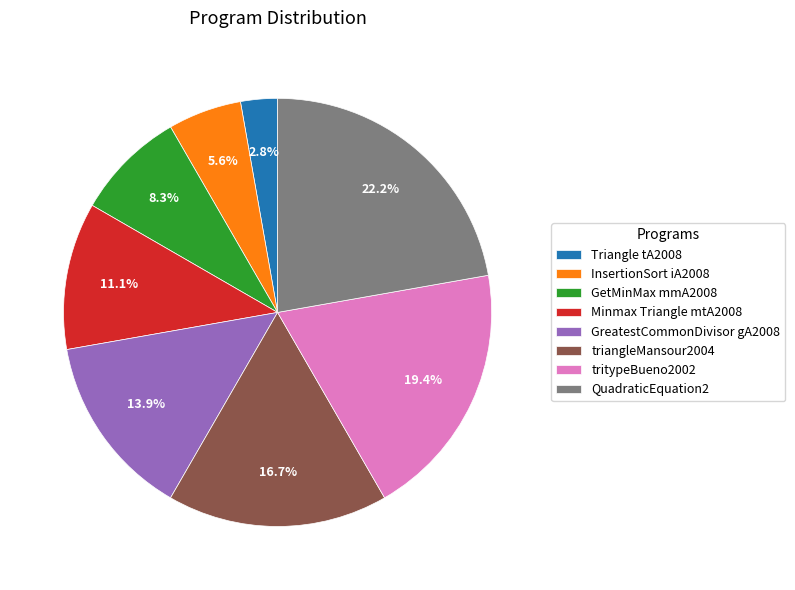

Which has a higher value, Triangle tA2008 or InsertionSort iA2008?

InsertionSort iA2008